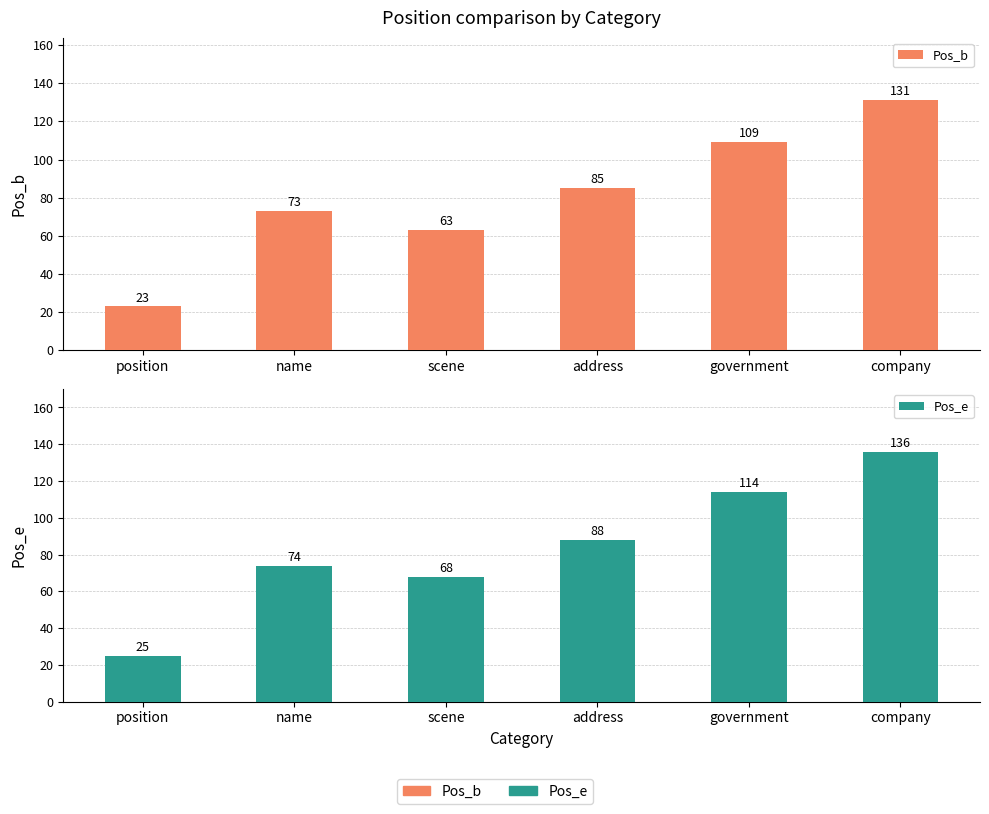

How many distinct data groups are displayed?

2